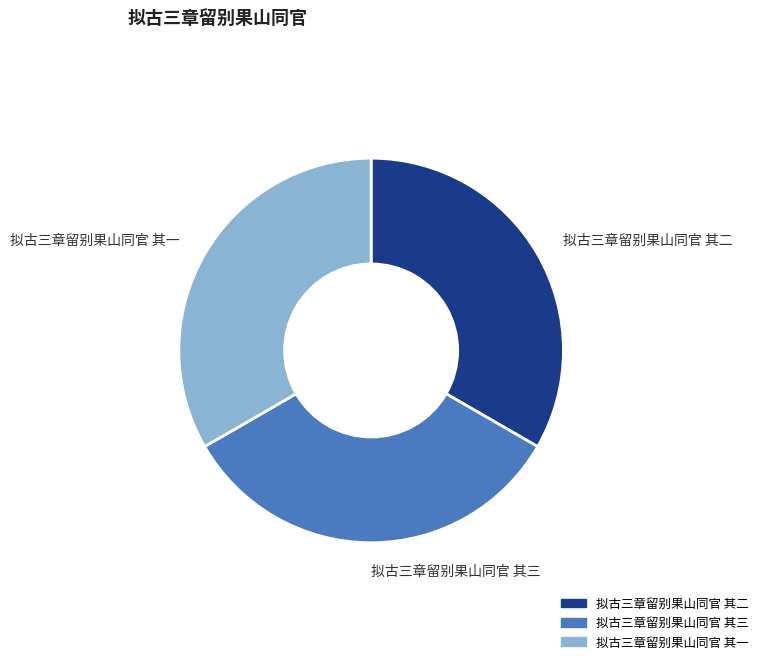

What is the ratio of the value at 拟古三章留别果山同官 其一 to the value at 拟古三章留别果山同官 其三?

1.0